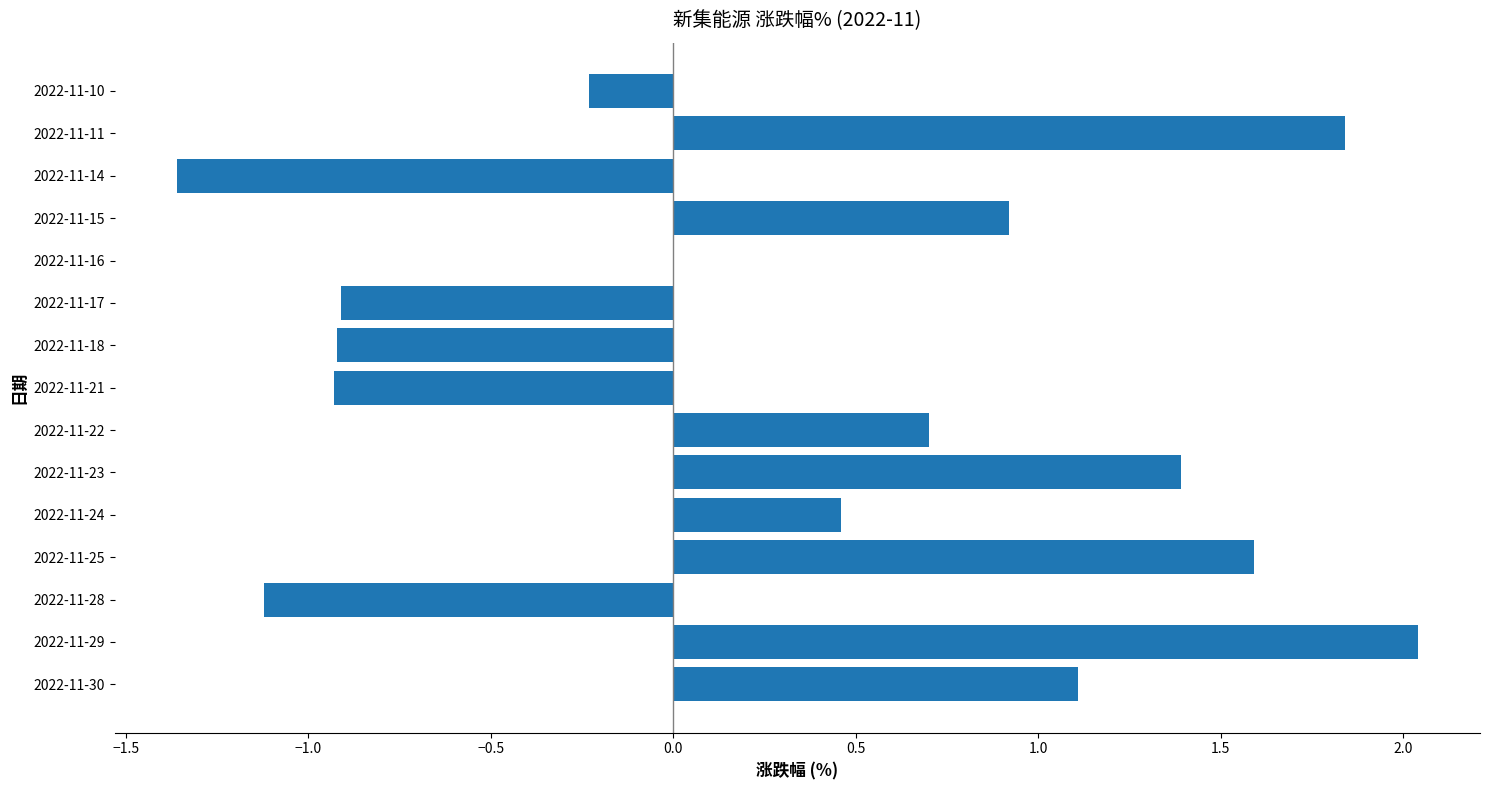

Is it true that the value at 2022-11-14 is -0.8?

False